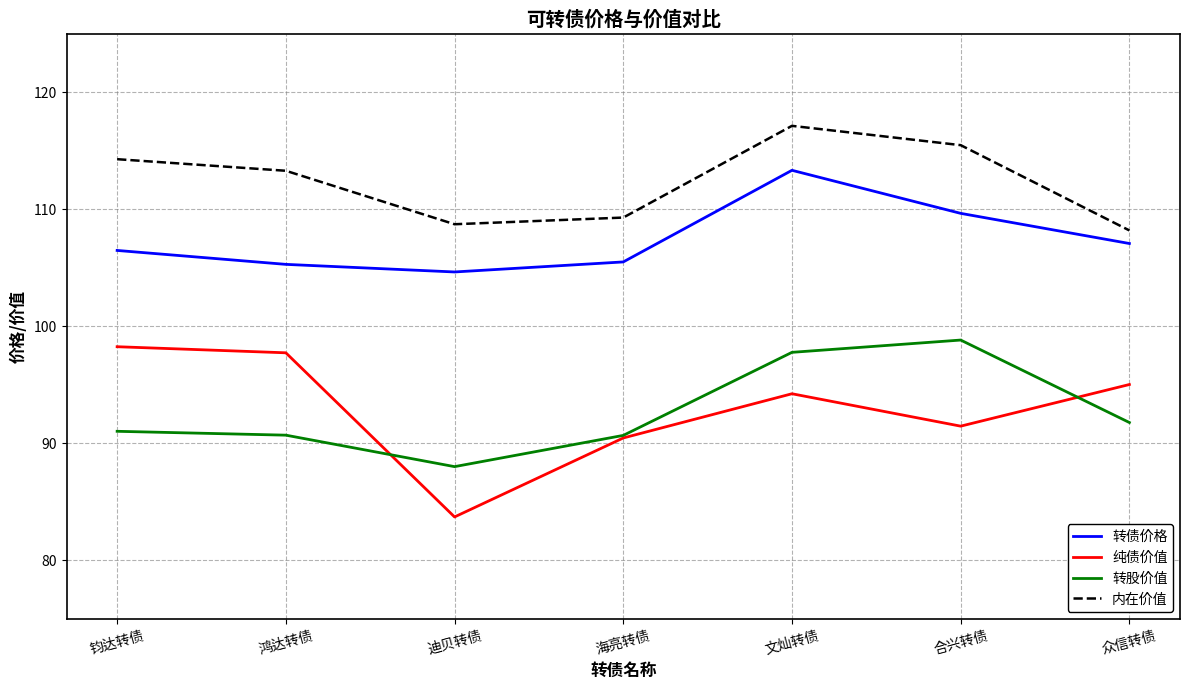

What is the total value across all series at 海亮转债?

395.9